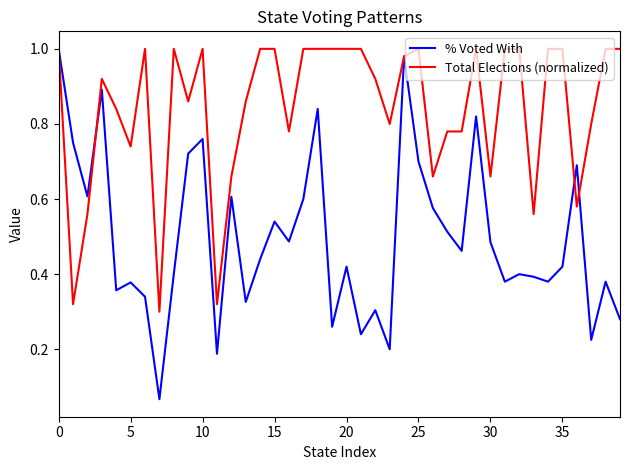

Rank the series by their average value, from highest to lowest.

Total Elections (normalized), % Voted With